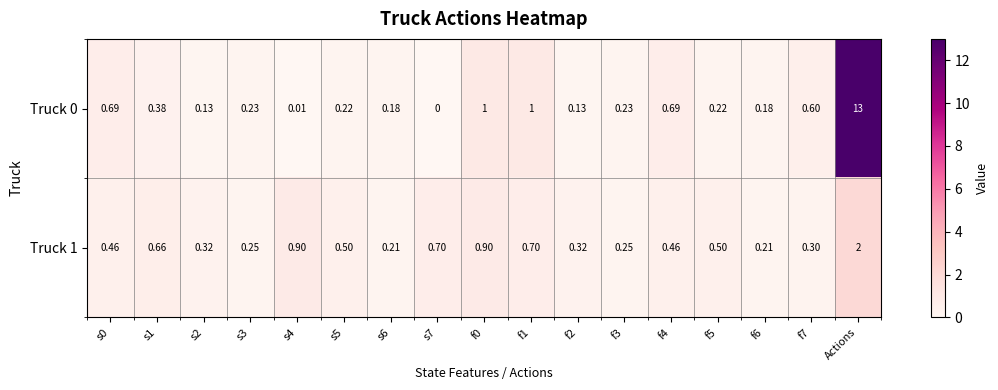

At how many categories does at least one series exceed 0?

17